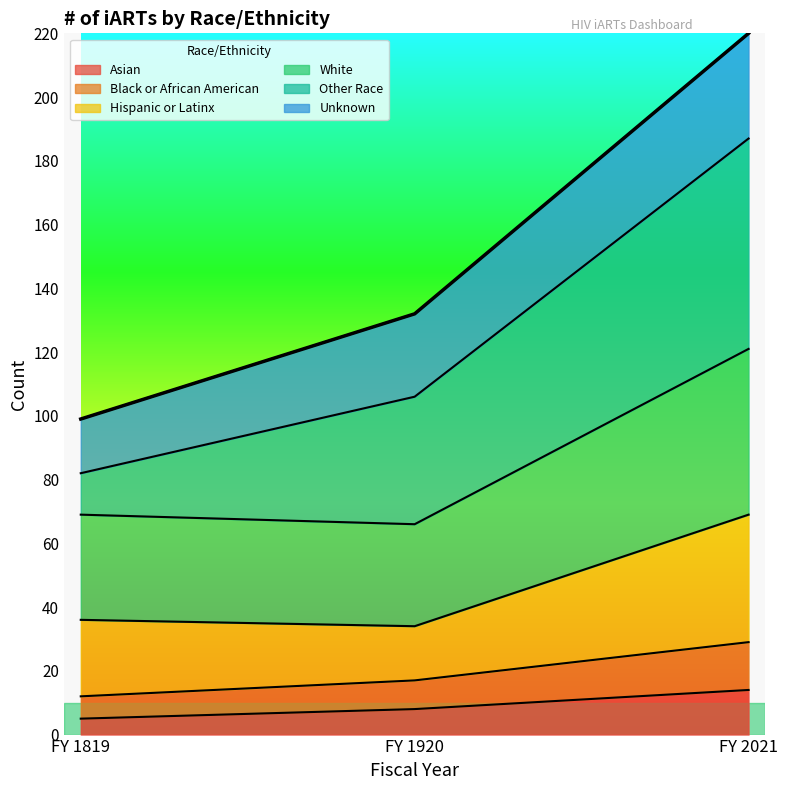

What is the total value across all series at FY 1819?

99